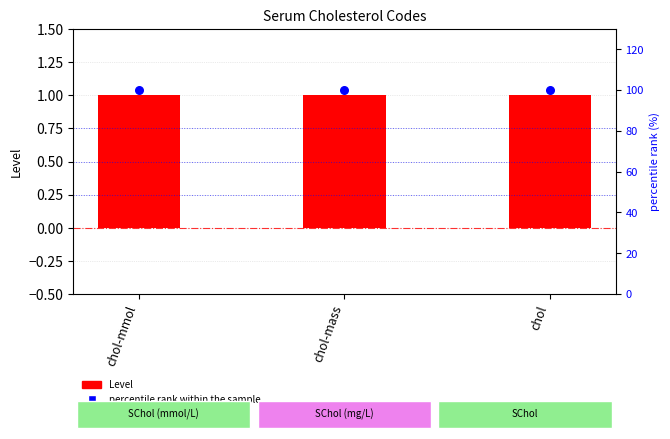

Which series has the largest Y range (max minus min)?

Level